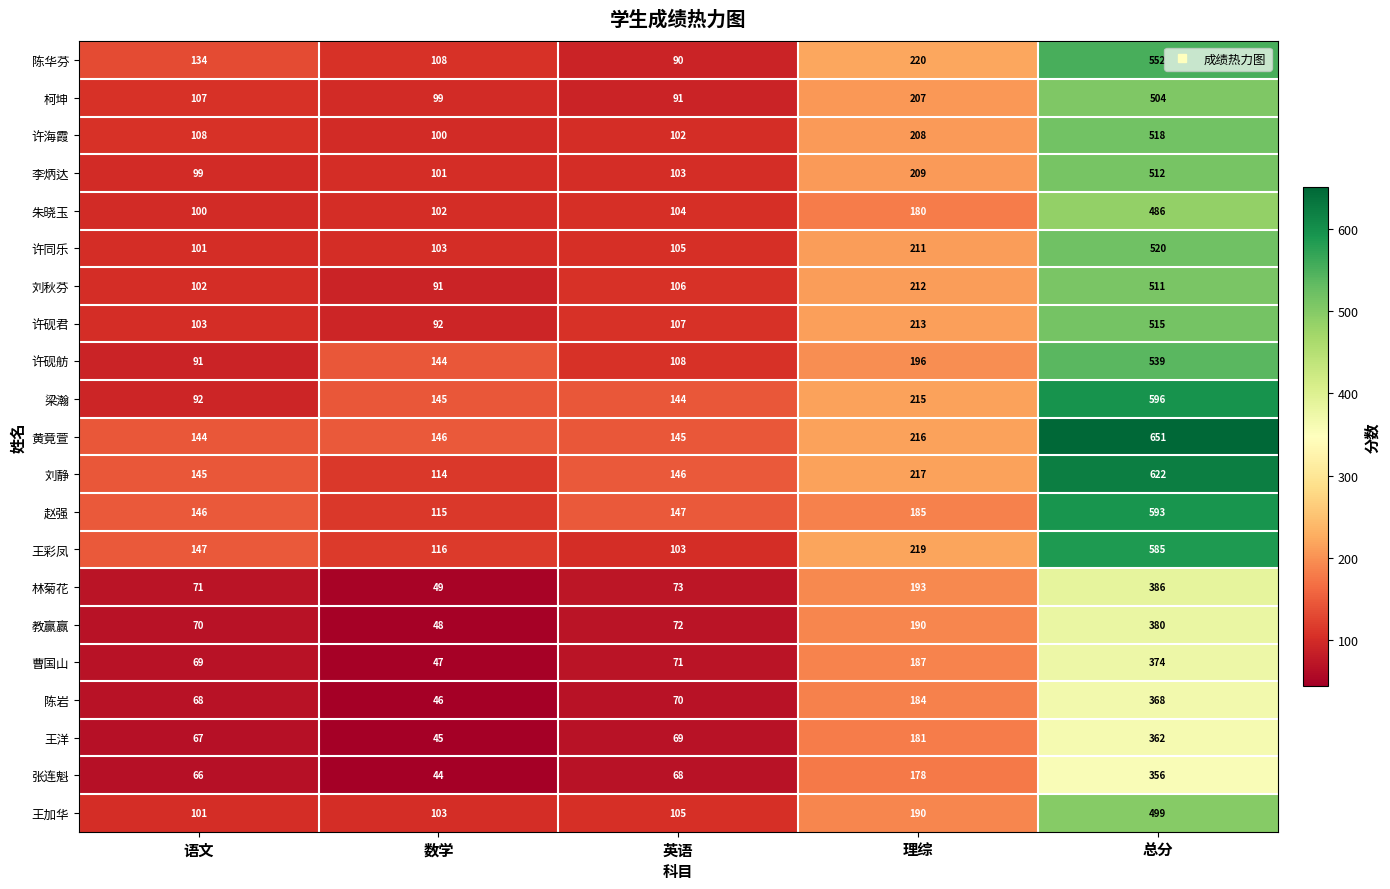

What is the difference between the maximum and minimum values in the 刘静 series?

508